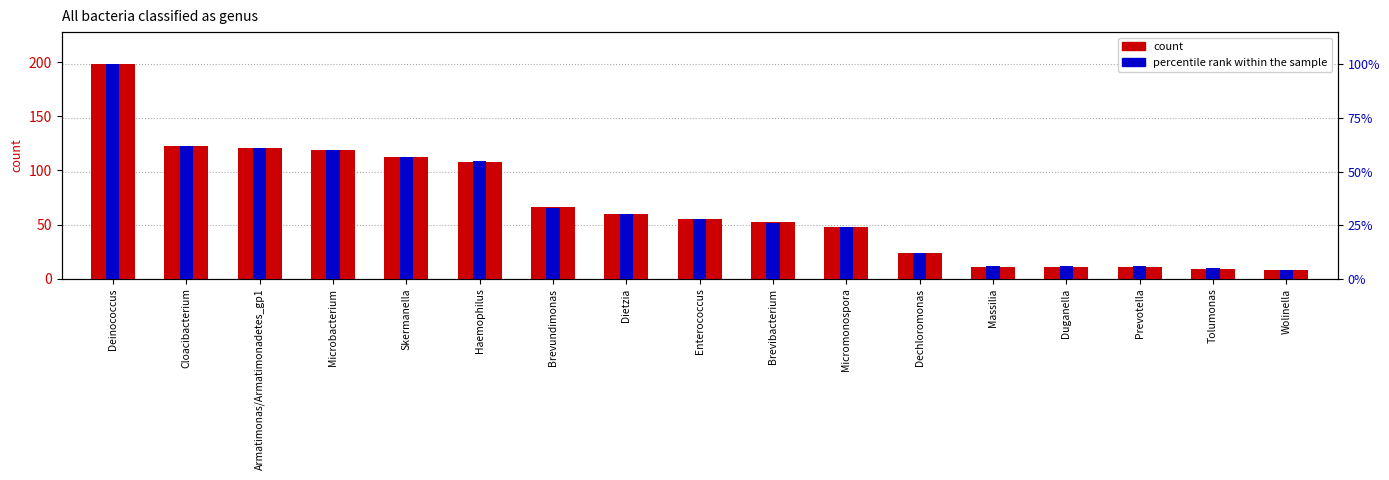

List the labels in order of number (count) value, largest first.

Deinococcus, Cloacibacterium, Armatimonas/Armatimonadetes_gp1, Microbacterium, Skermanella, Haemophilus, Brevundimonas, Dietzia, Enterococcus, Brevibacterium, Micromonospora, Dechloromonas, Massilia, Duganella, Prevotella, Tolumonas, Wolinella